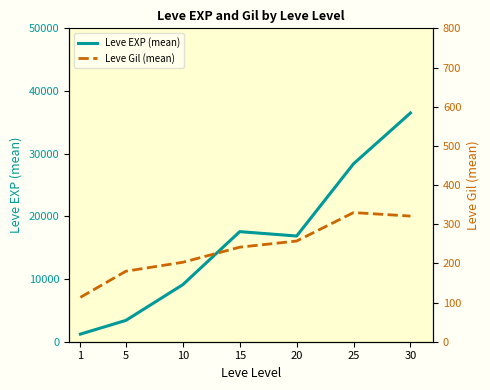

Reading left to right, transcribe all the data shown in this chart.

Leve EXP (mean): 1=1213.3	5=3405.0	10=9106.7	15=17563.3	20=16865.0	25=28393.3	30=36492.5
Leve Gil (mean): 1=113.3	5=180.0	10=202.8	15=241.3	20=257.0	25=329.7	30=320.8